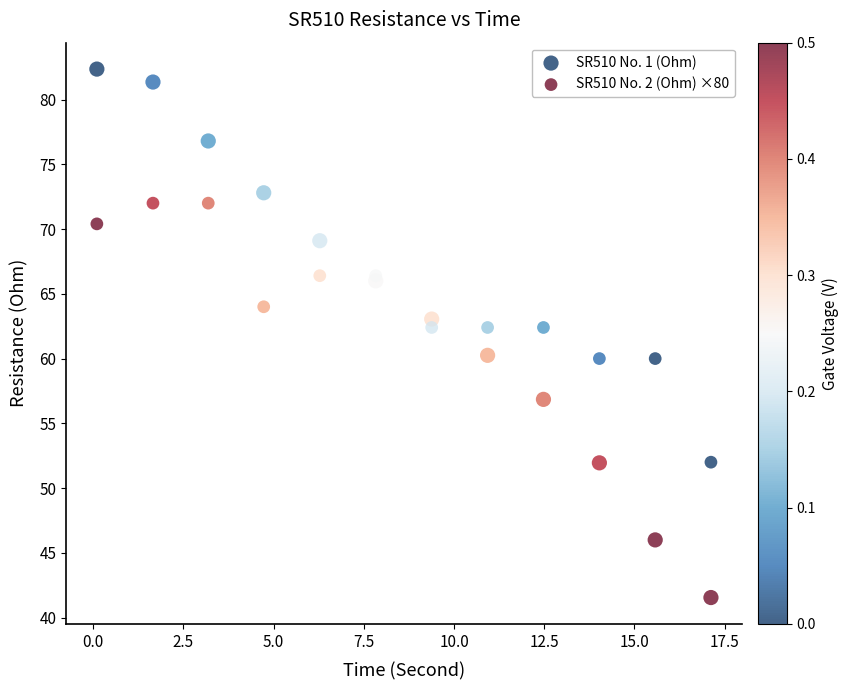

Which series contains the lowest Y value?

SR510 No. 1 (Ohm)